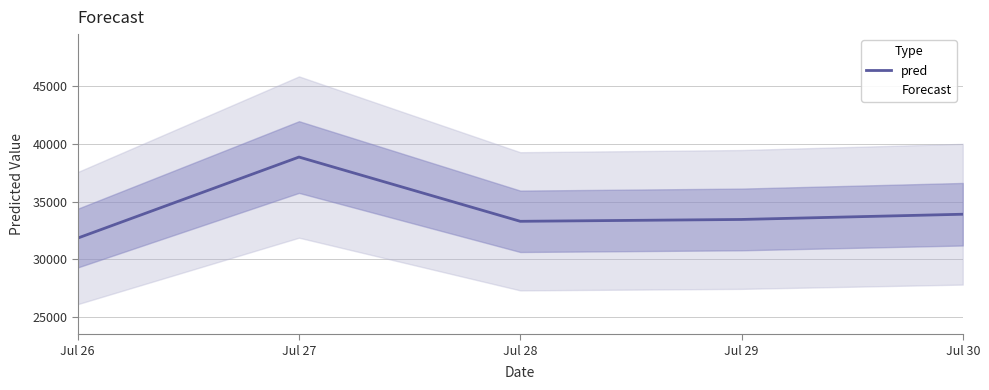

Between Jul 29 and Jul 28, which is larger?

Jul 29